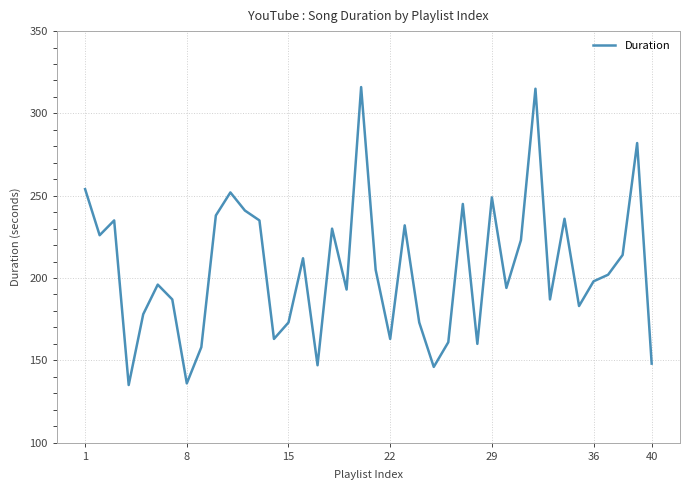

What is the difference between the maximum and minimum values?

181